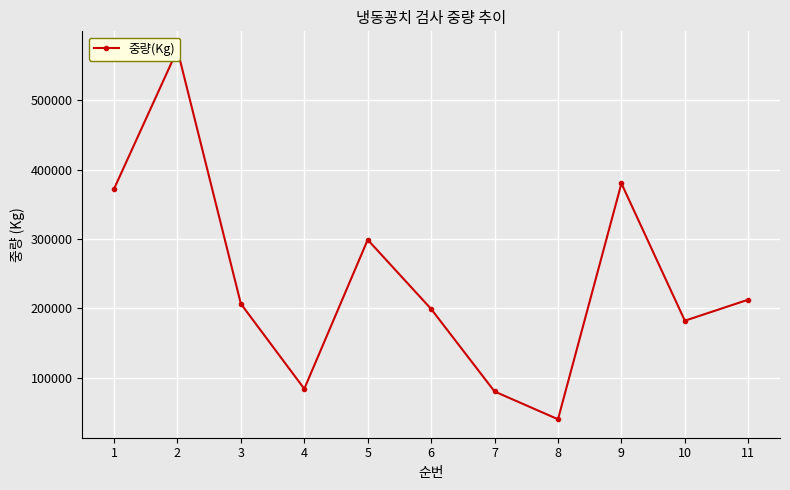

What is the sum of the values at 5 and 3?

505617